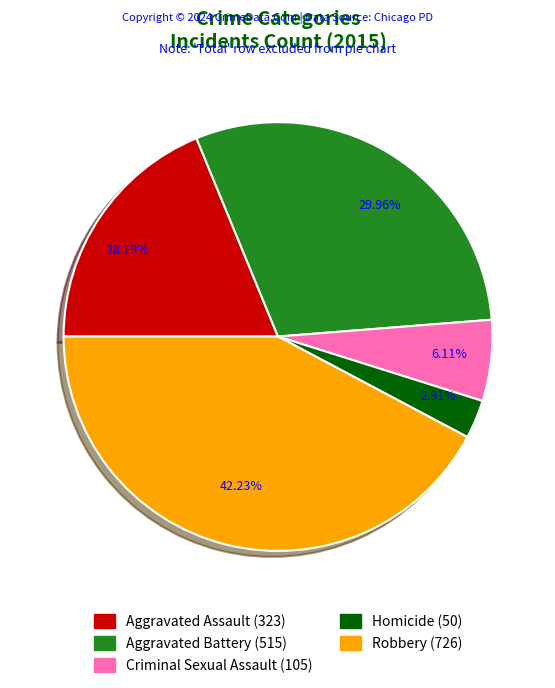

How many segments does this pie chart have?

5